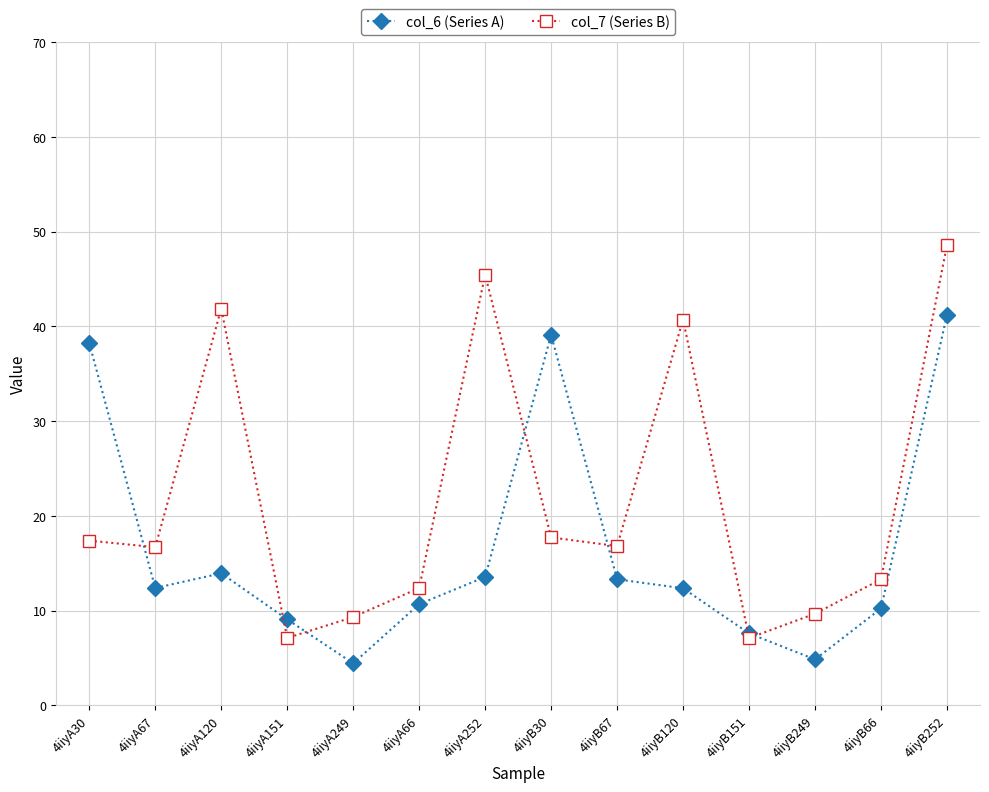

Read the col_6 (Series A) value at 4iiyB151.

7.6